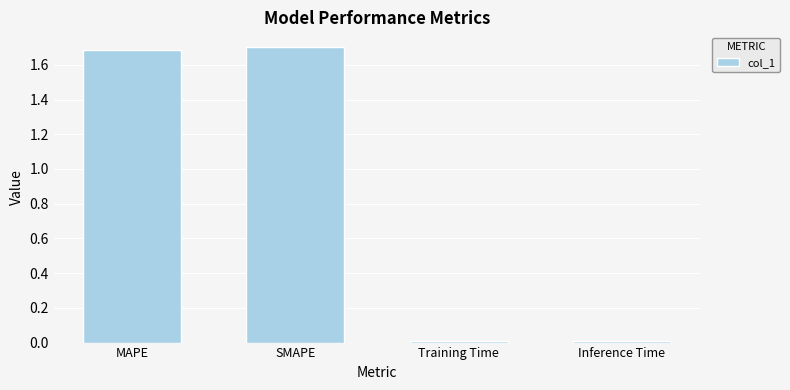

What is the label of the 4th bar from the right?

MAPE